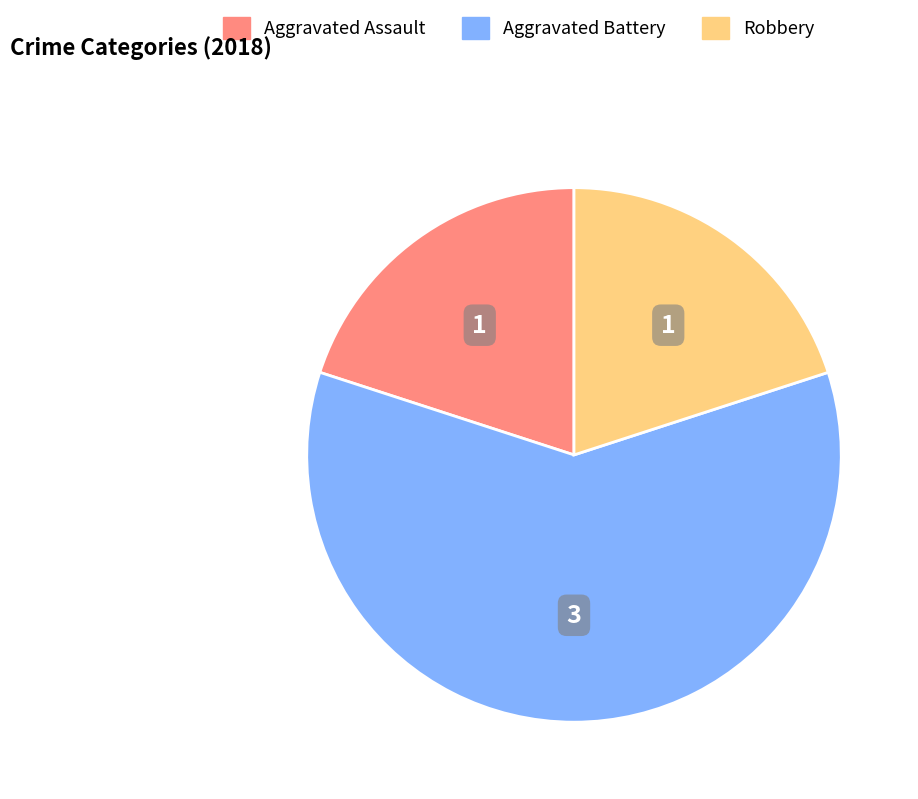

Does any single category account for the majority?

Yes